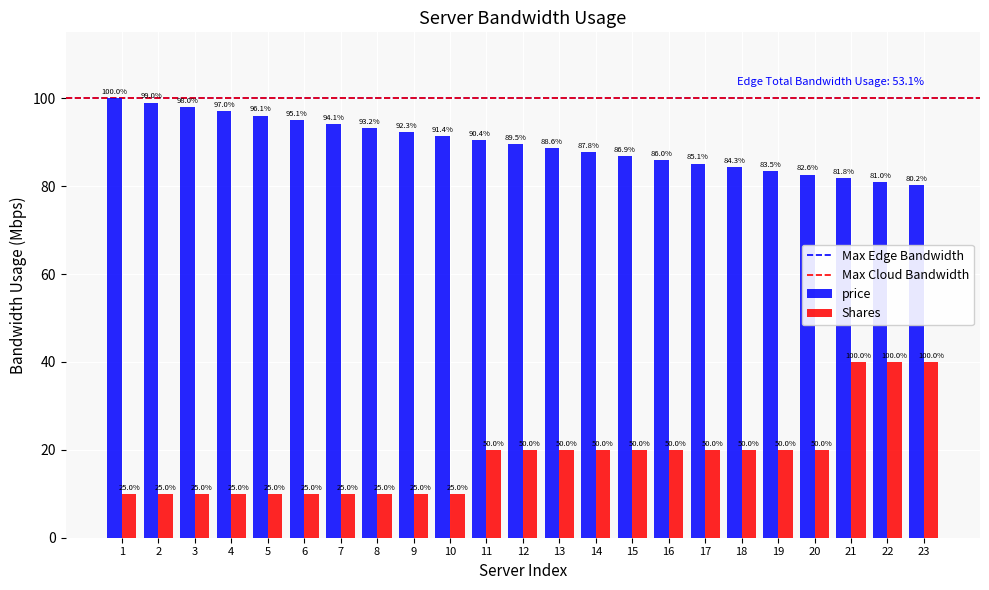

At how many categories does at least one series exceed 24?

23